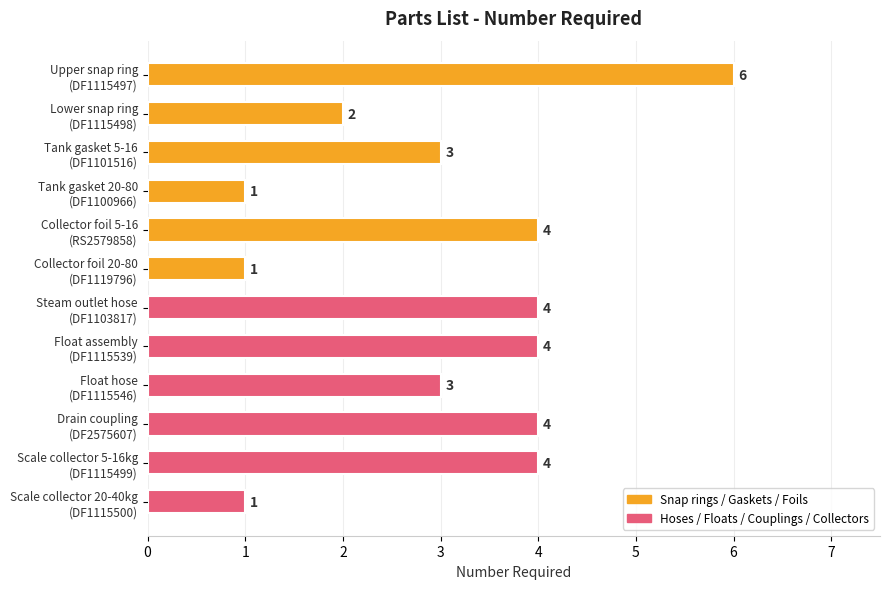

How many data points does each series have?

12